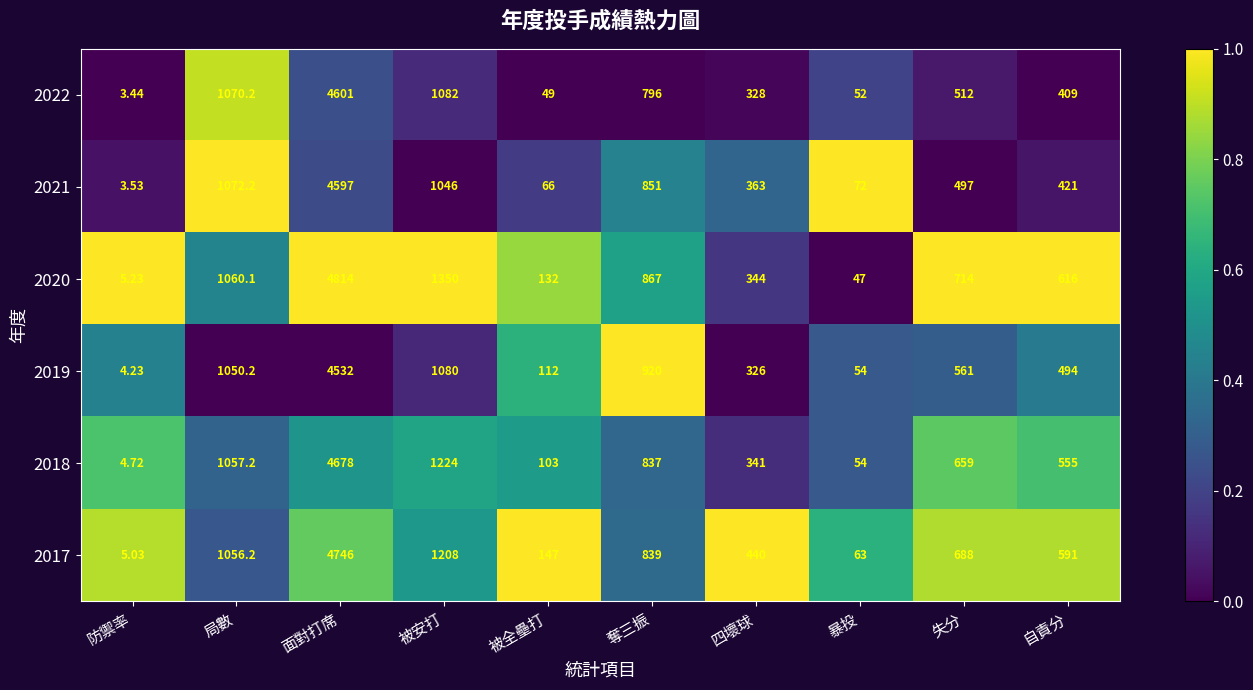

Is the value of 2019 at 四壞球 greater than the value of 2022 at 暴投?

Yes